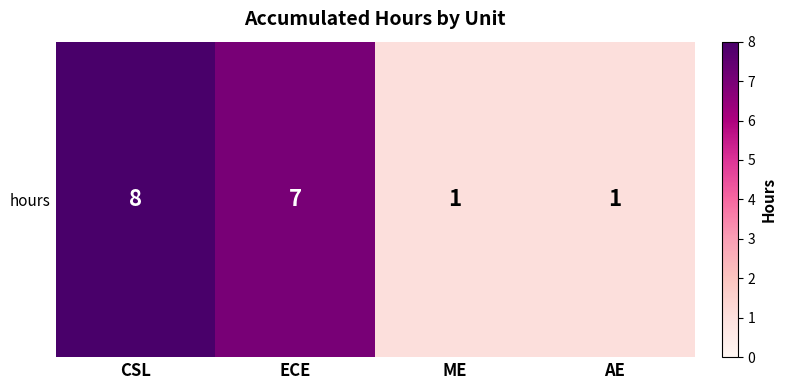

What is the greatest value displayed?

8